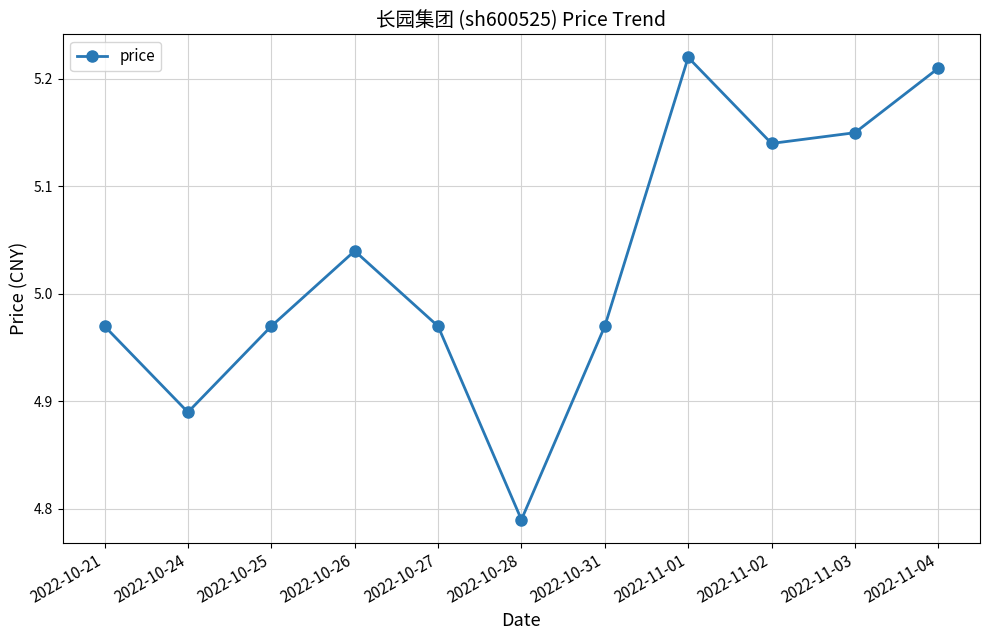

Which category has the highest value across all series?

2022-11-01